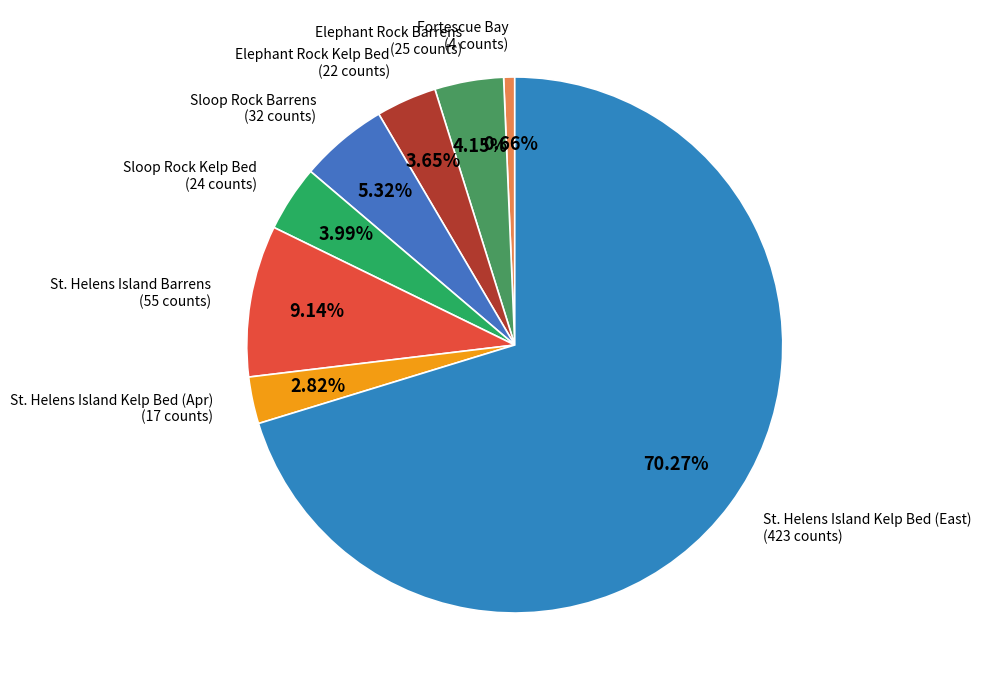

How many slices are in this pie chart?

8